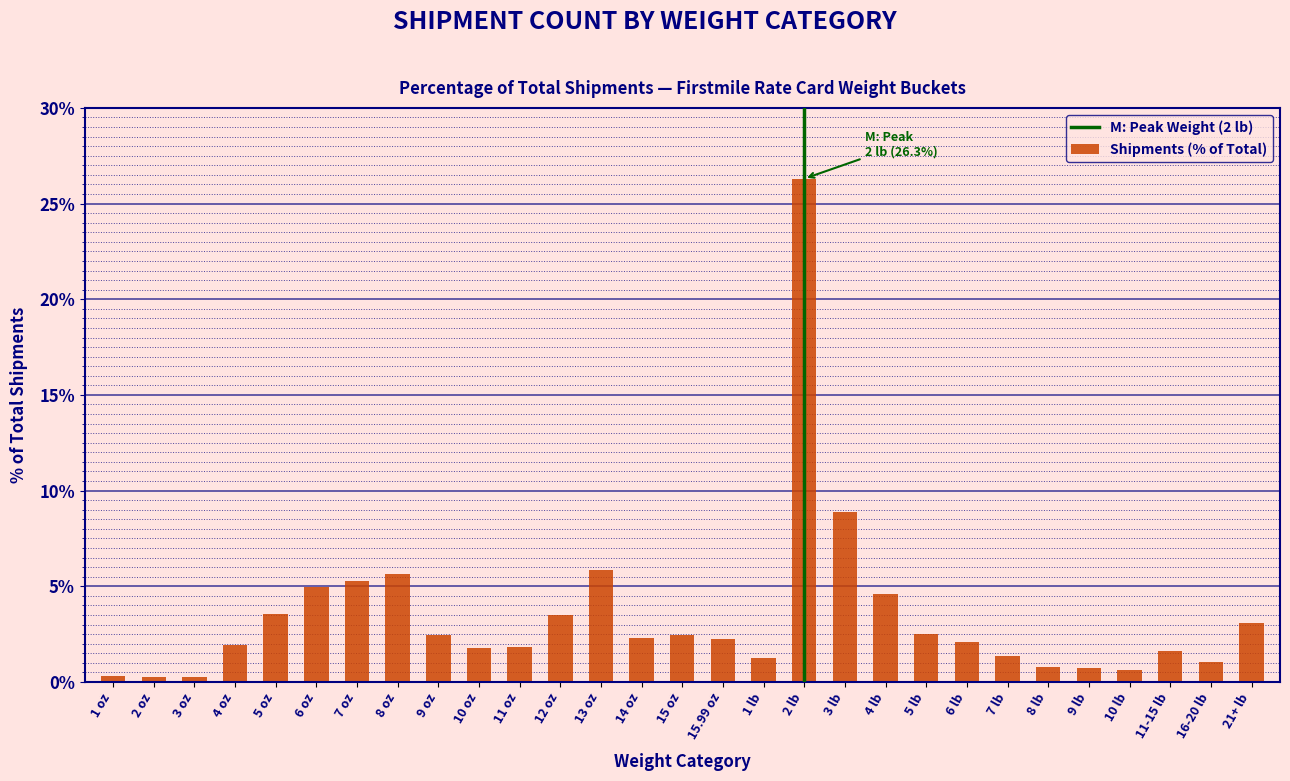

What is the sum of all values?

99.4